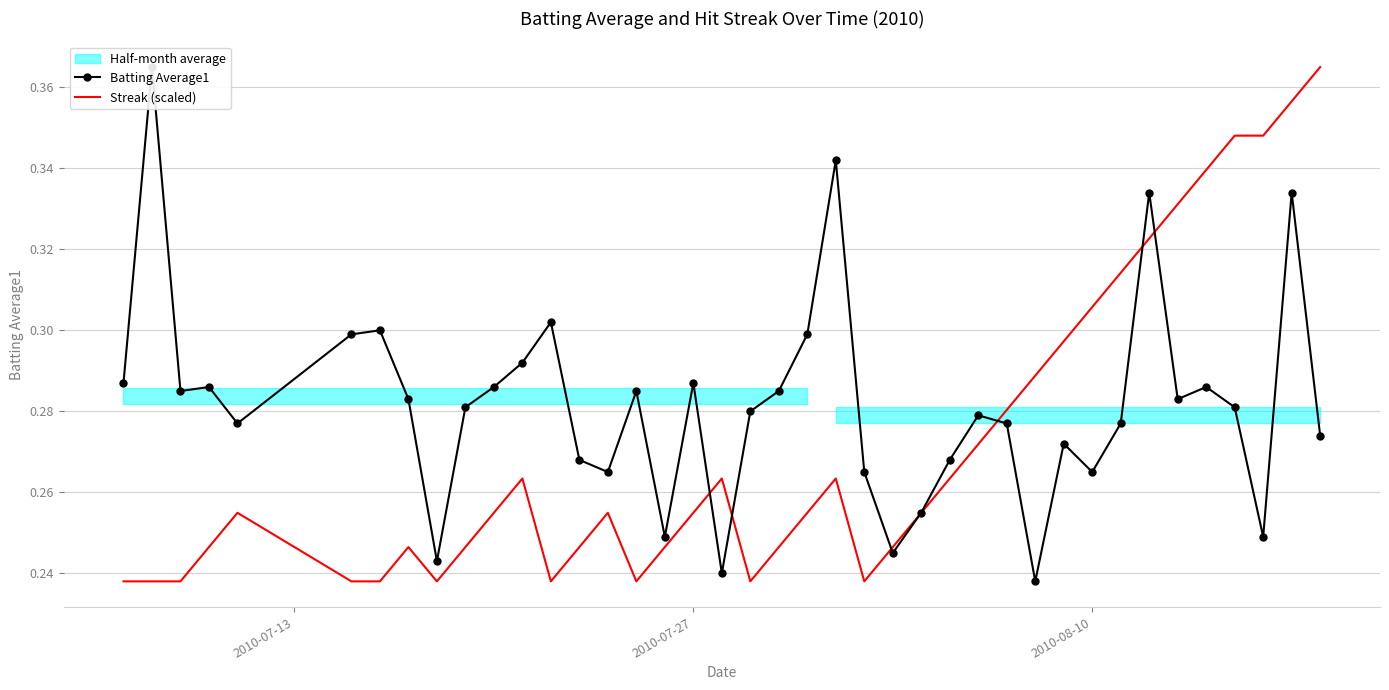

What is the minimum value for Streak (scaled)?

0.2